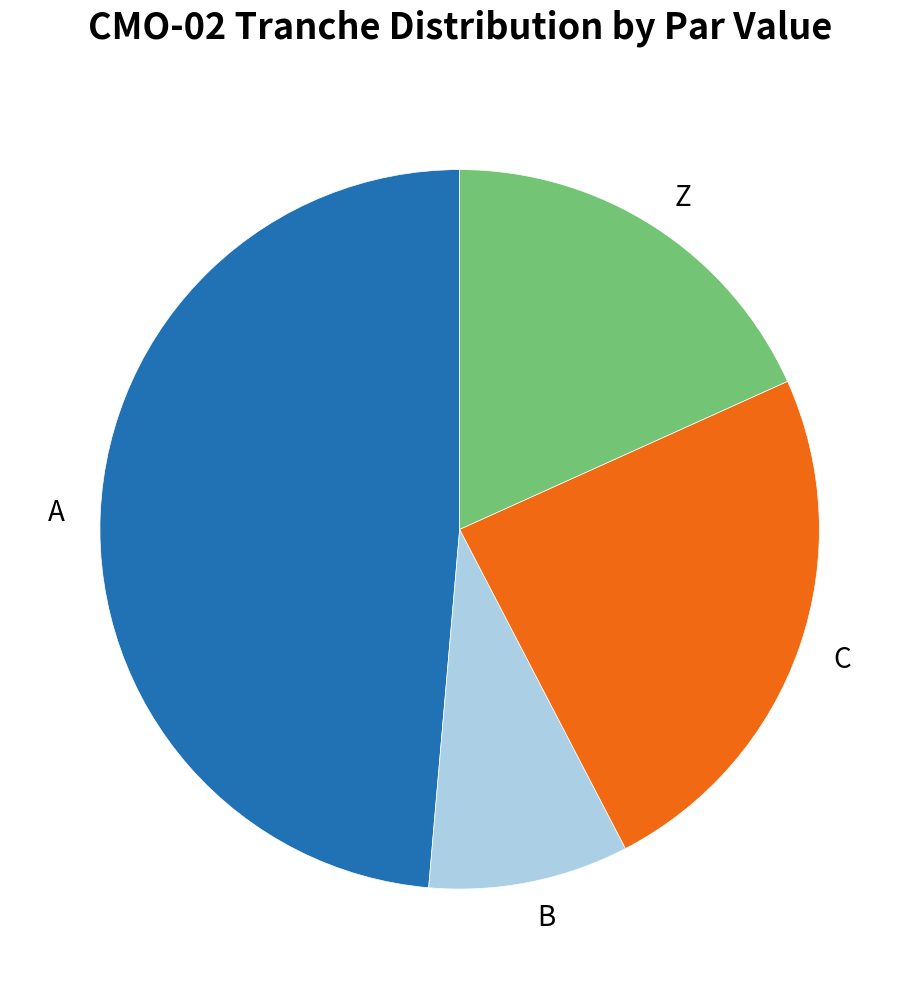

Between Z and A, which is larger?

A